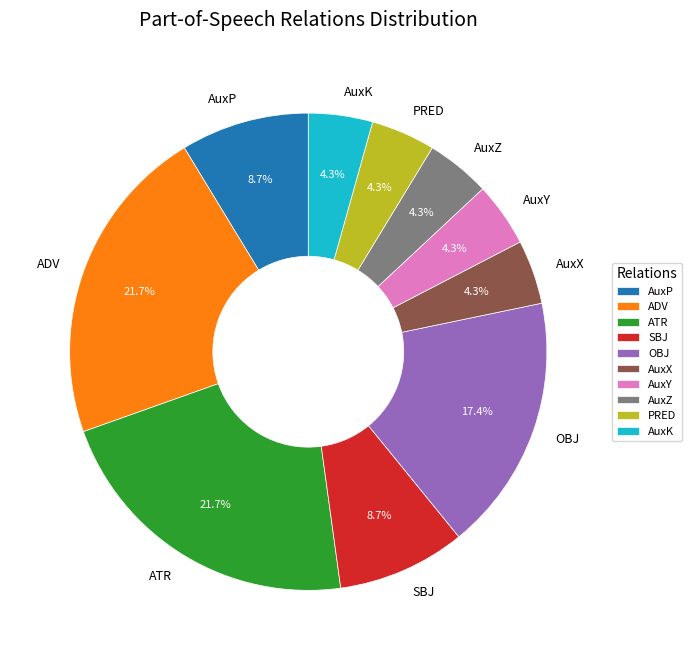

To the nearest percent, what portion does AuxY represent?

4%